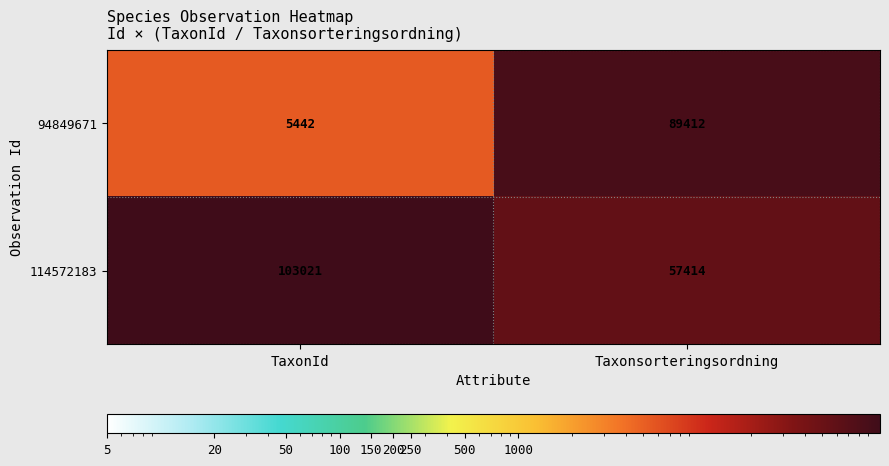

Reading right to left, what are all the values shown in this chart?

94849671: Taxonsorteringsordning=89412	TaxonId=5442
114572183: Taxonsorteringsordning=57414	TaxonId=103021